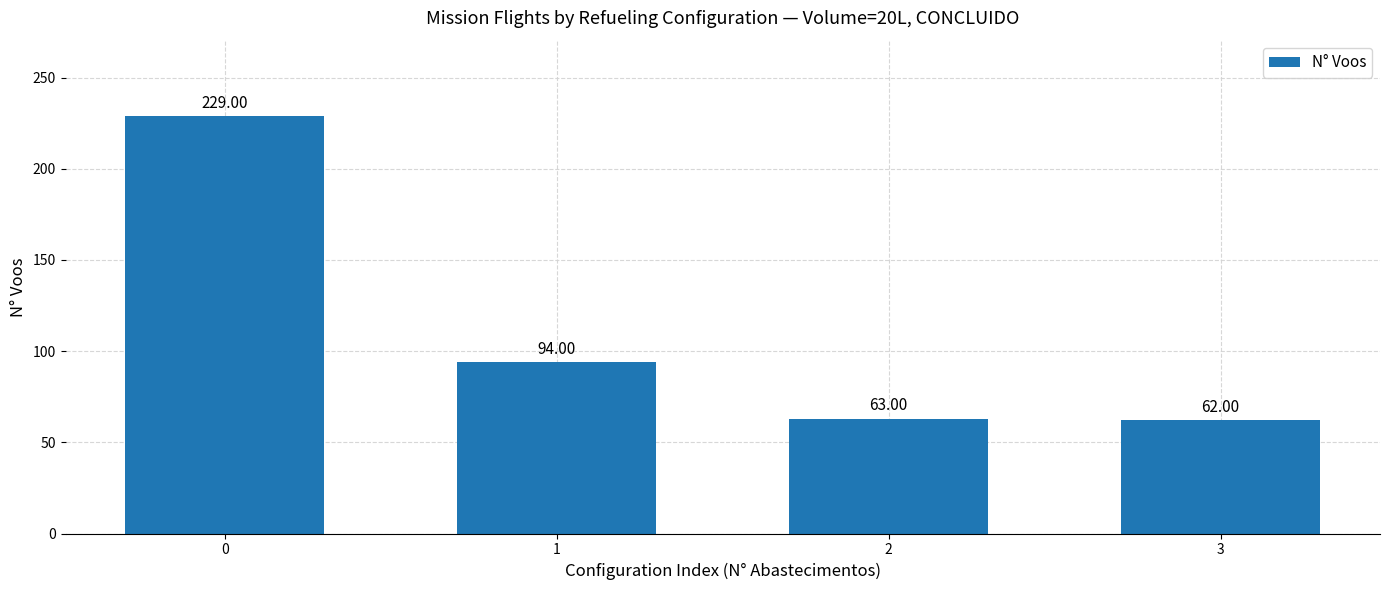

What is the sum of the values at 2 and 0?

292